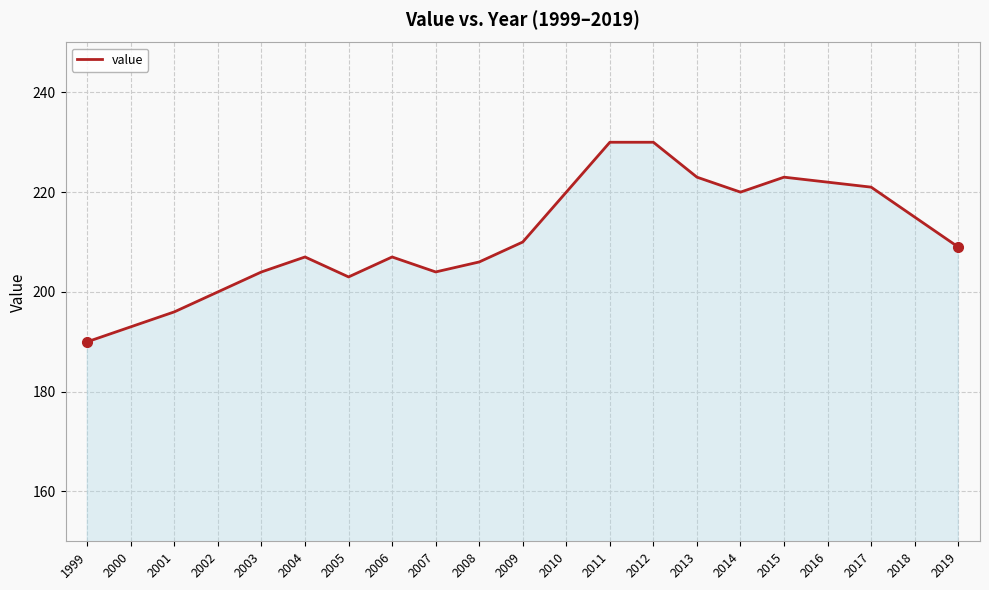

What is the change in value from 2003 to 2006?

+3